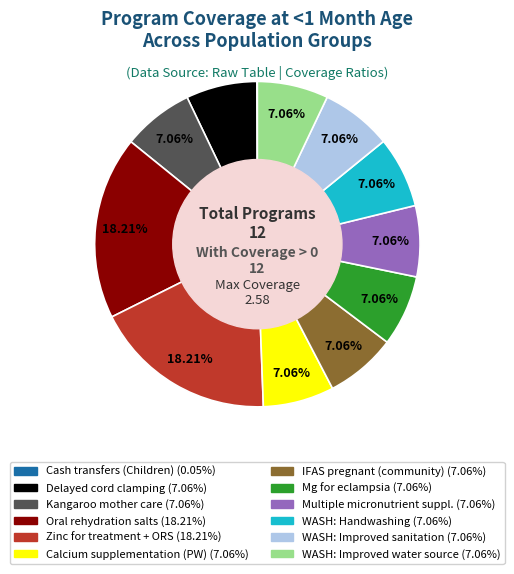

Does any single category account for the majority?

No